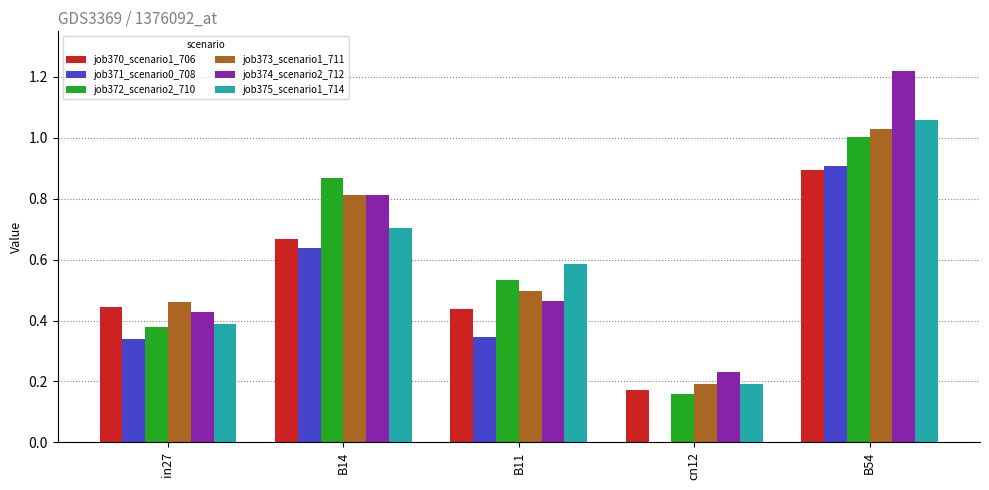

Which category has the highest value across all series?

B54